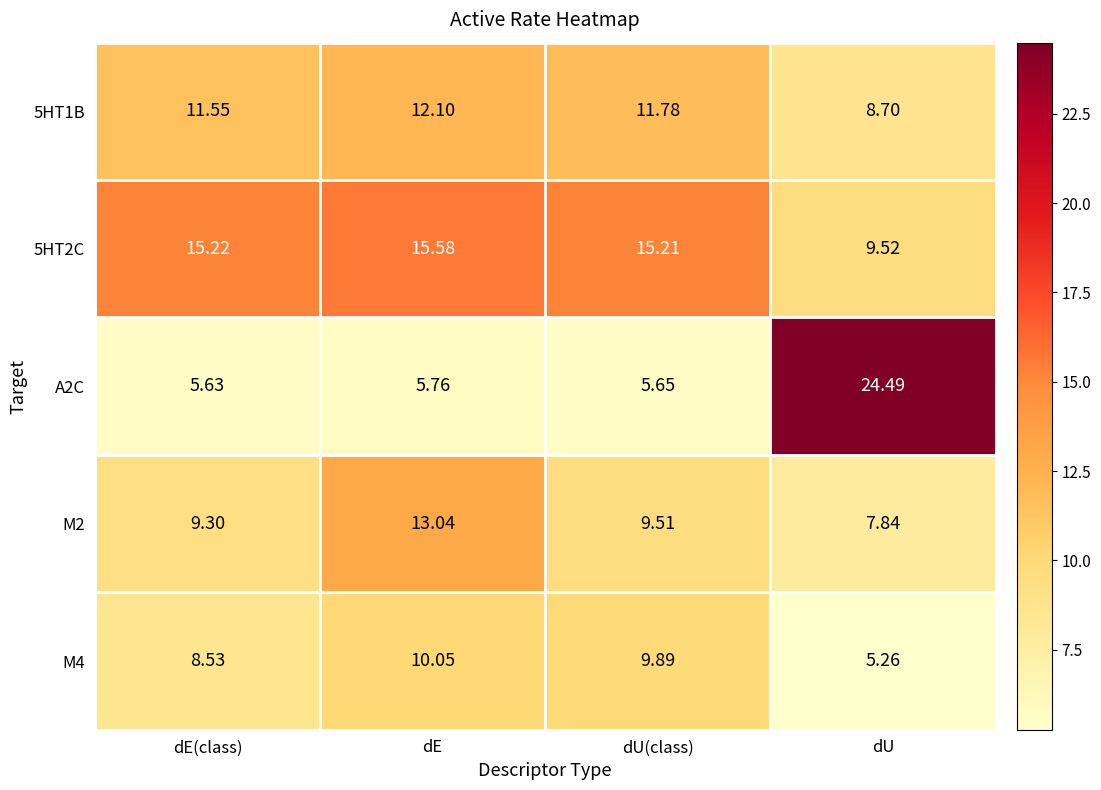

Is the value of A2C at dU greater than the value of M4 at dE(class)?

Yes